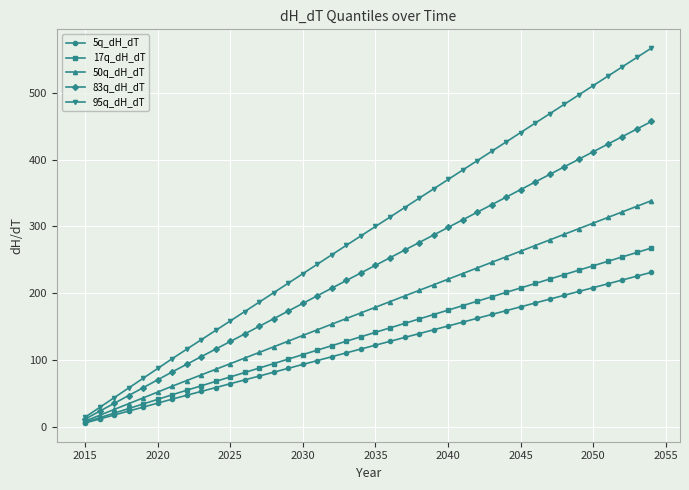

Which series has the largest total across all categories?

95q_dH_dT